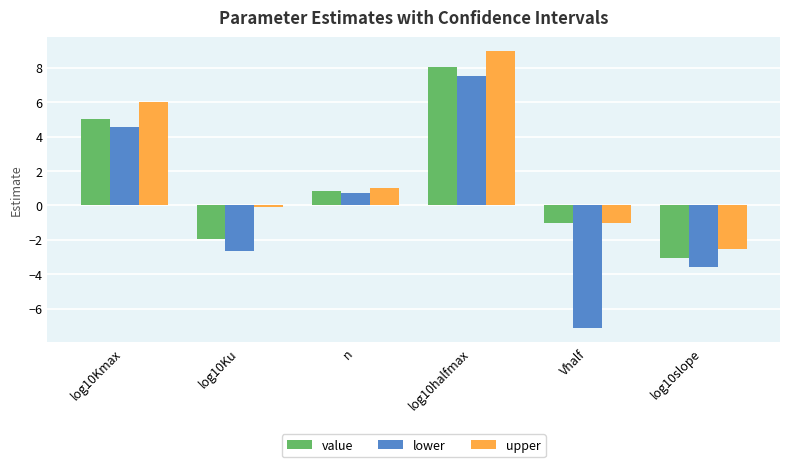

Where does the value series first go above 0?

log10Kmax